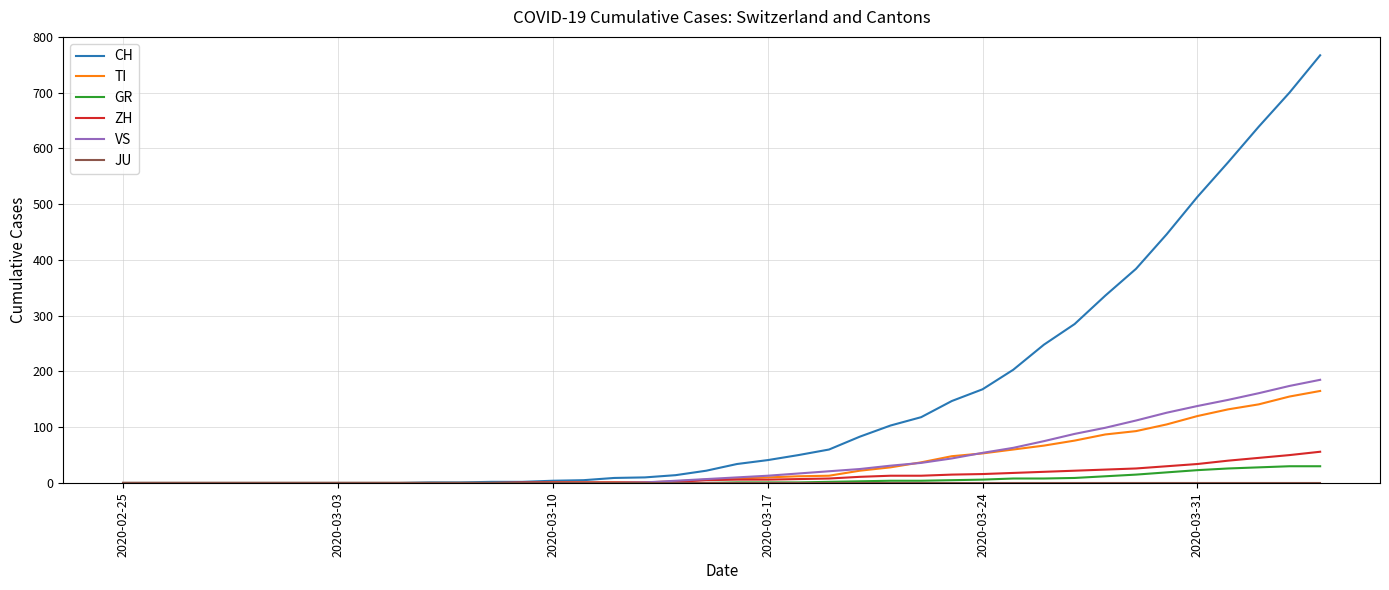

What is the highest value of the ZH series?

56